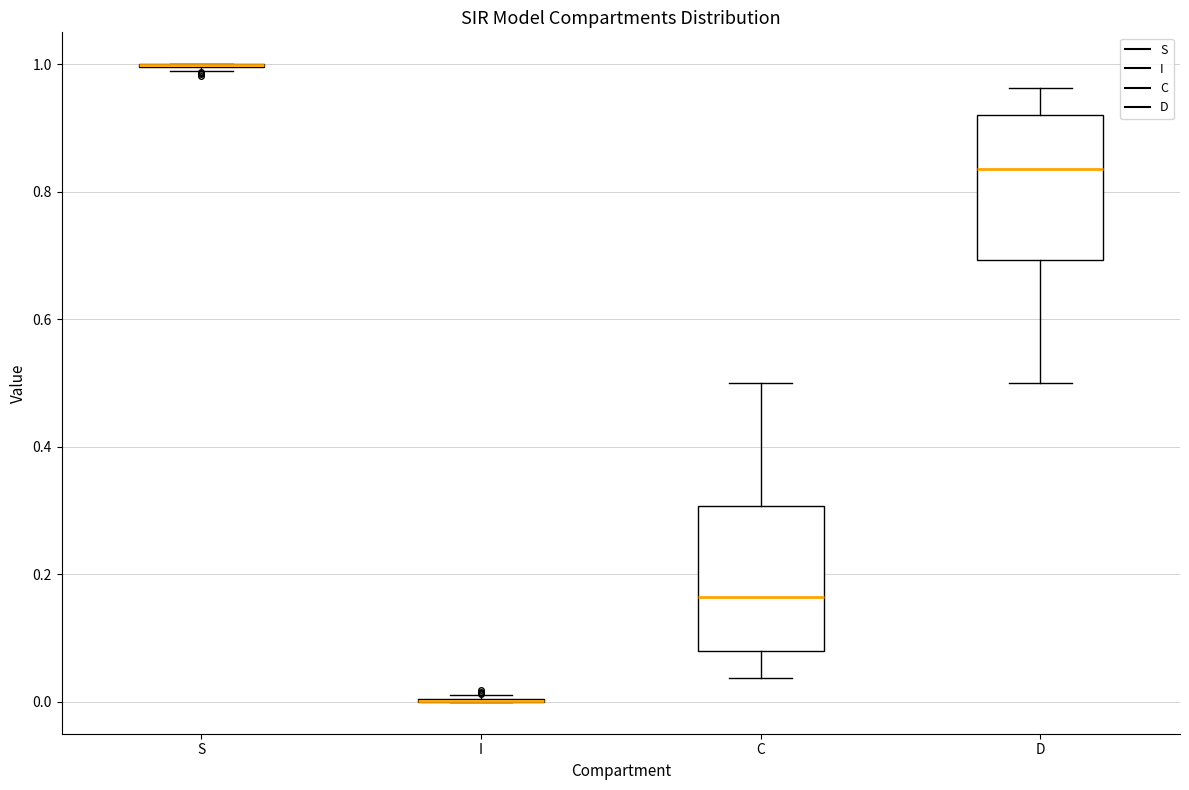

Where is the lower edge of the box for C on the y-axis? The values are not printed on the chart, so give them approximately, as read against the axis.

0.08